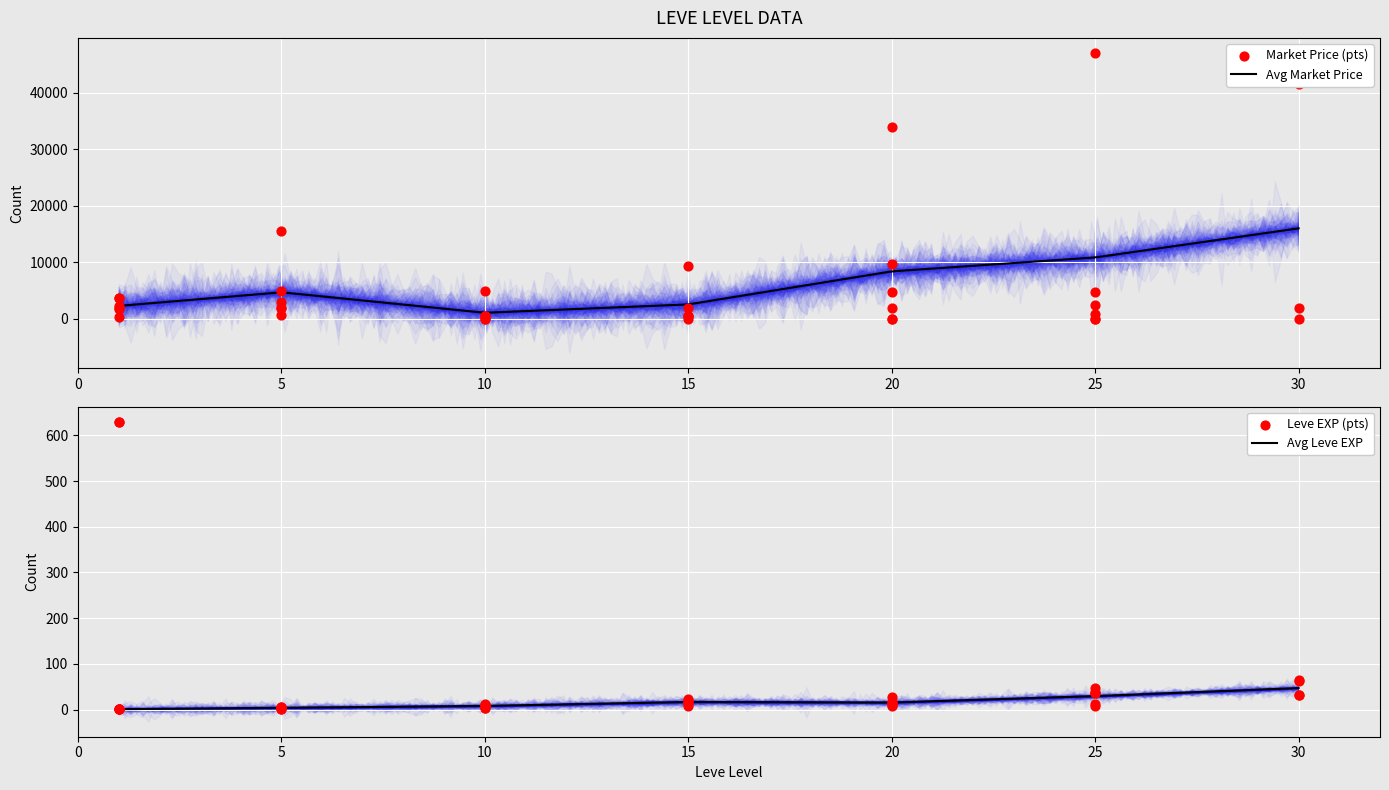

Is the value of currentAveragePrice at 10 greater than the value of Leve EXP at 20?

Yes